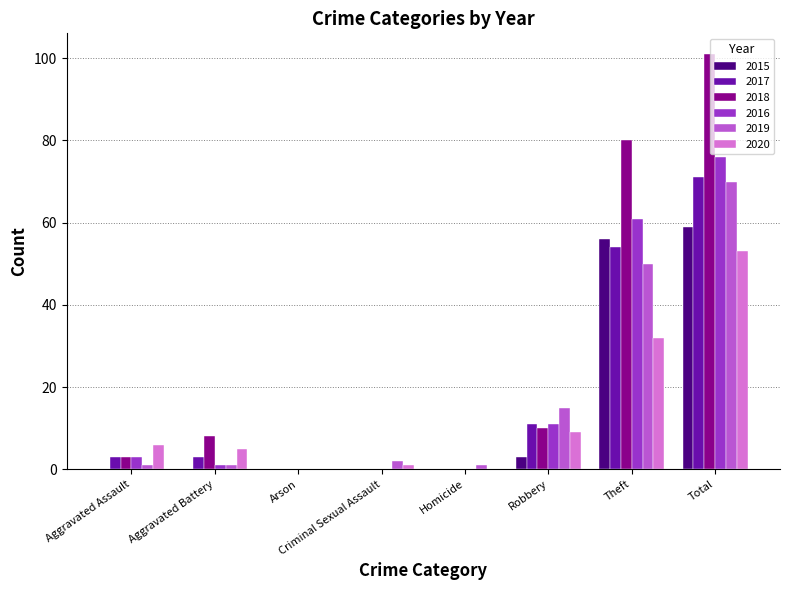

At which category is the sum across all series the highest?

Total